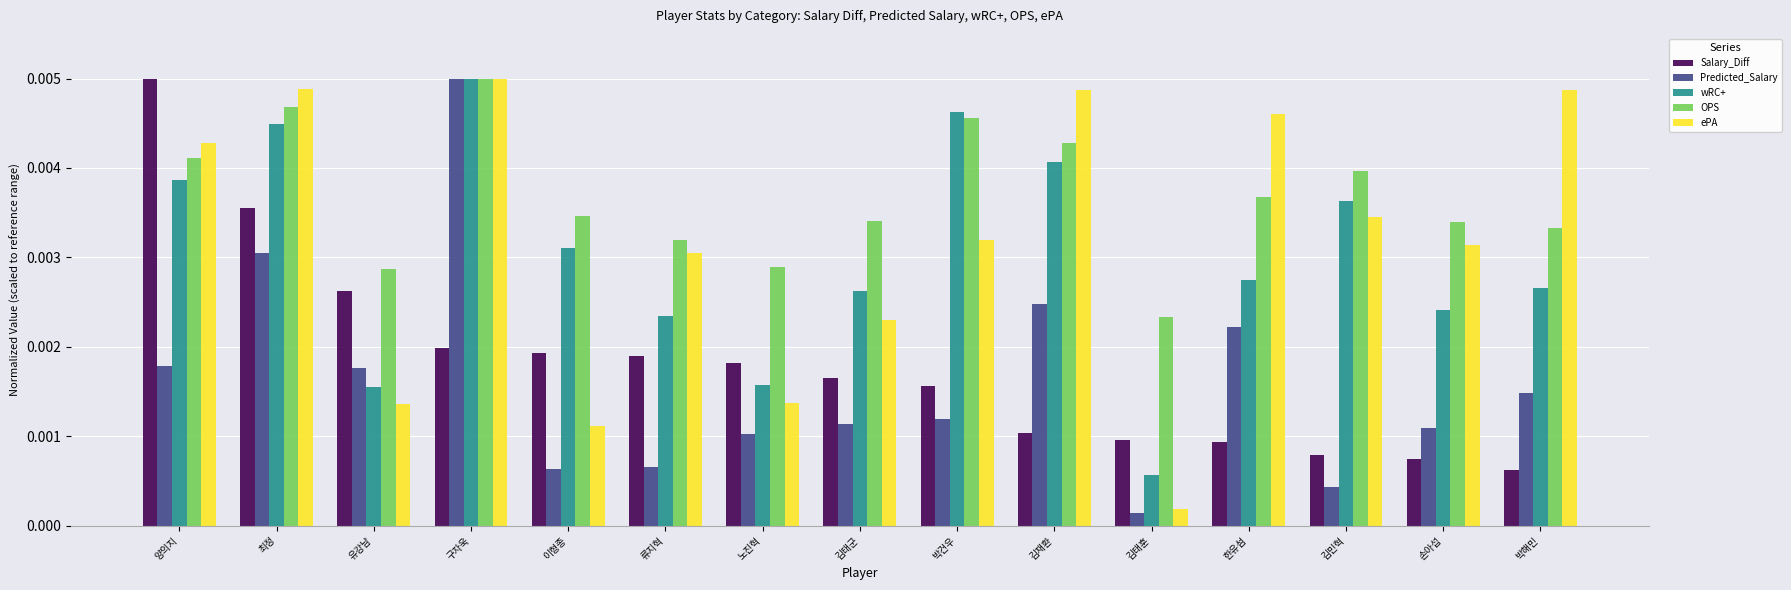

At how many categories does at least one series exceed 0?

15